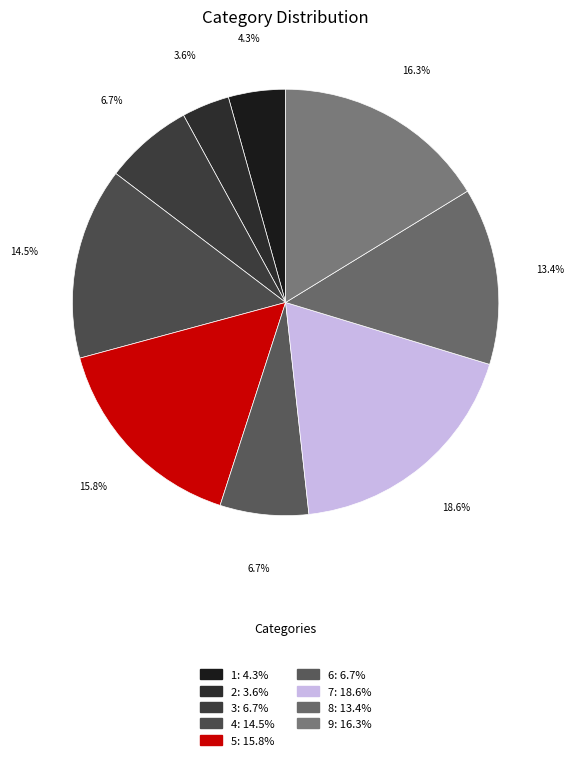

Is there any slice that represents more than half of the pie?

No